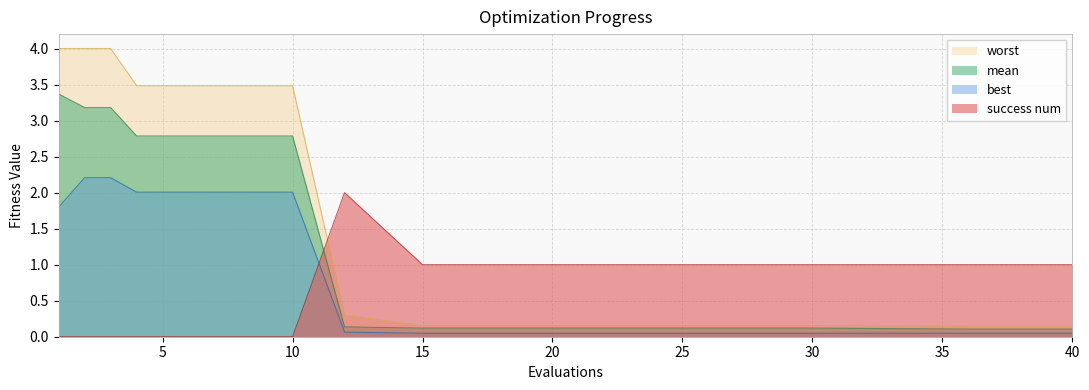

Which category has the lowest value across all series?

1